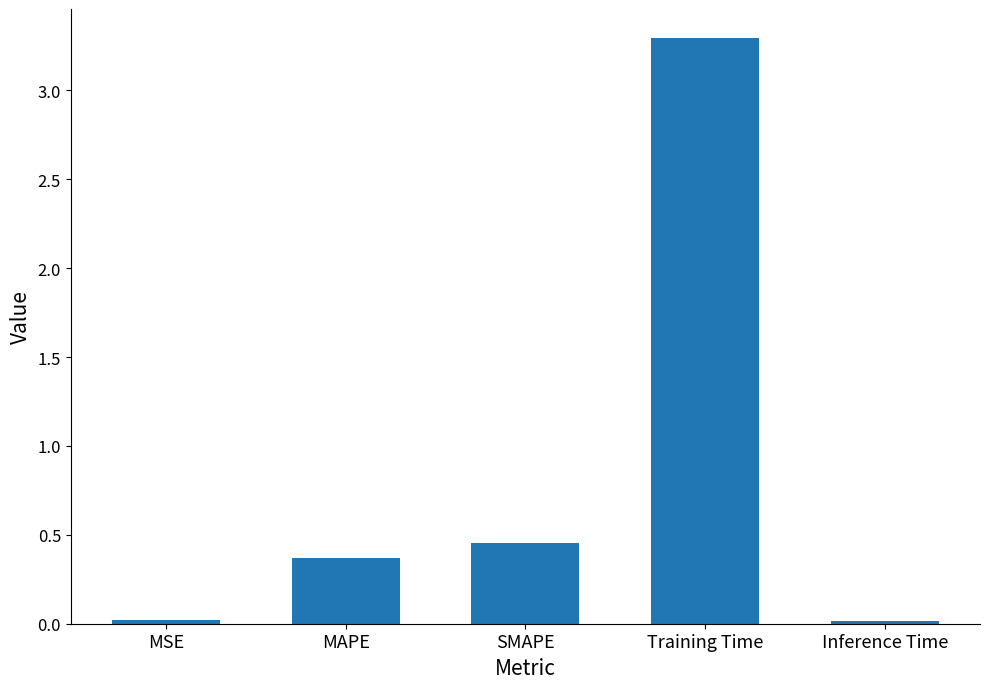

How many categories are shown in the chart?

5